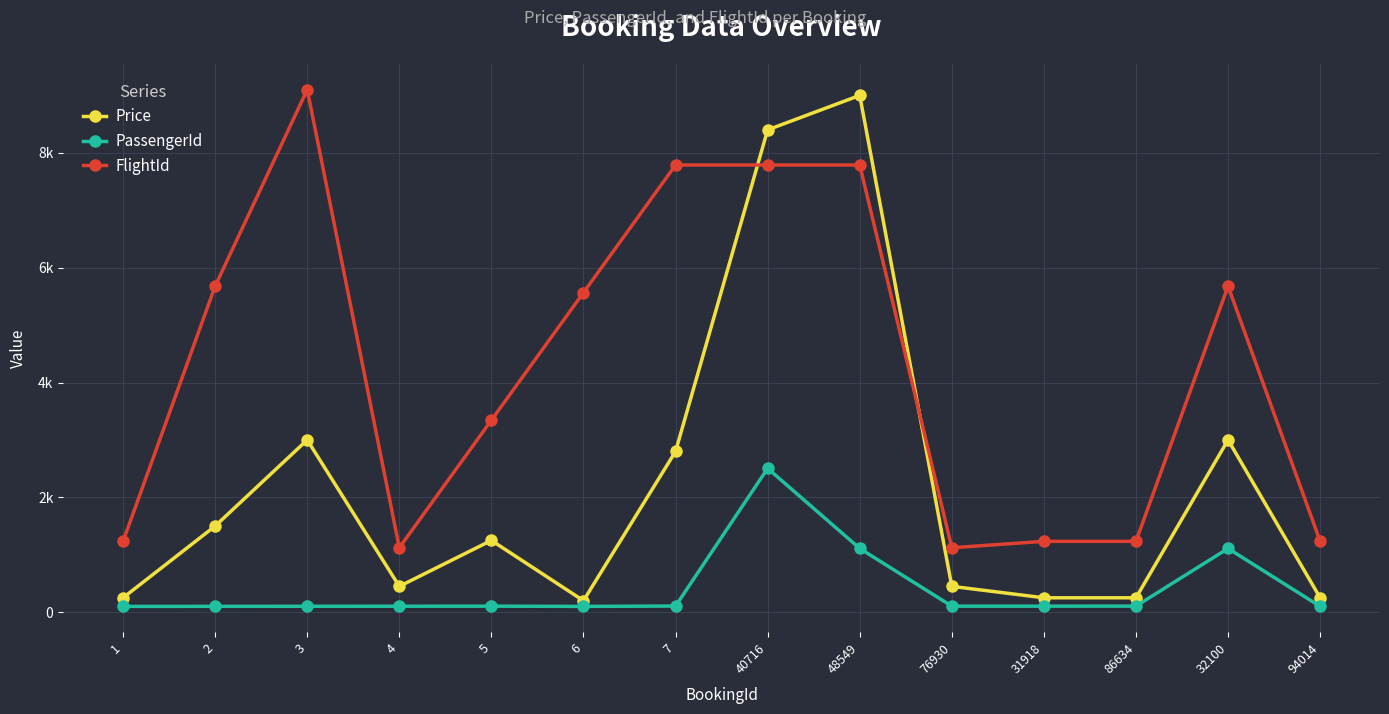

What is the maximum value for FlightId?

9101.0